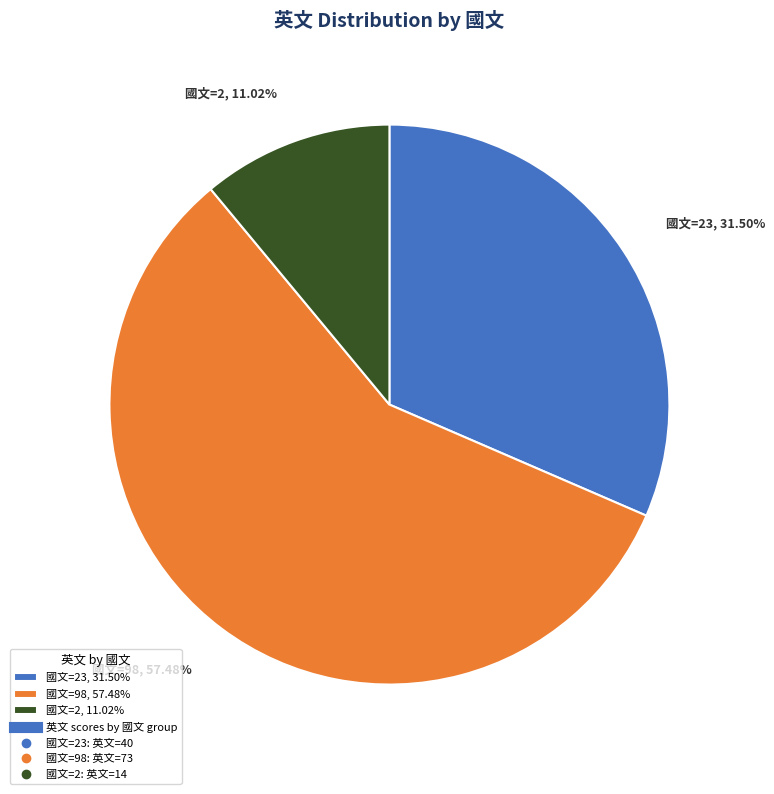

Is there any slice that represents more than half of the pie?

Yes